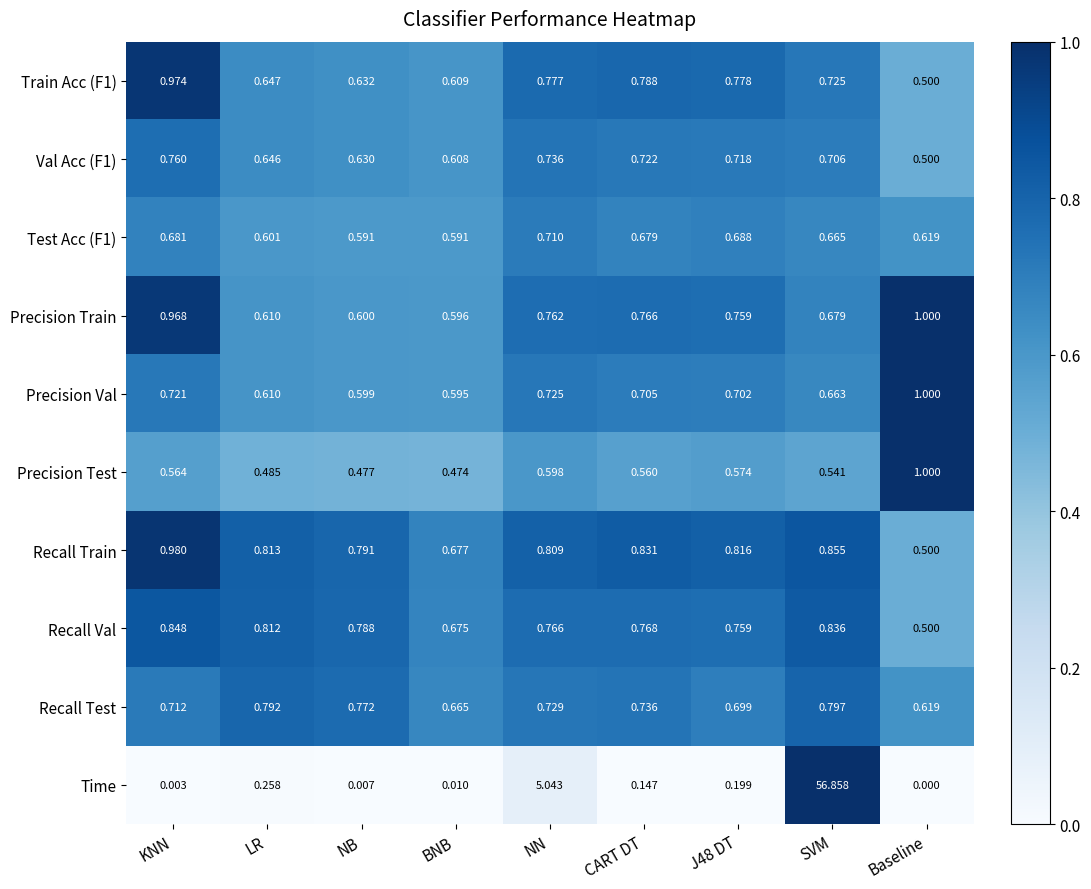

Which category has the lowest value in the Train Acc (F1) series?

Baseline